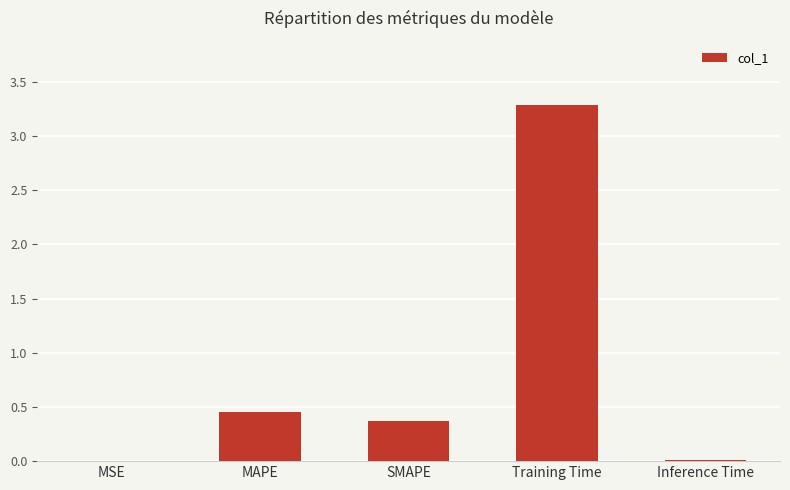

The chart shows a value of 1.5 at Training Time. True or false?

False